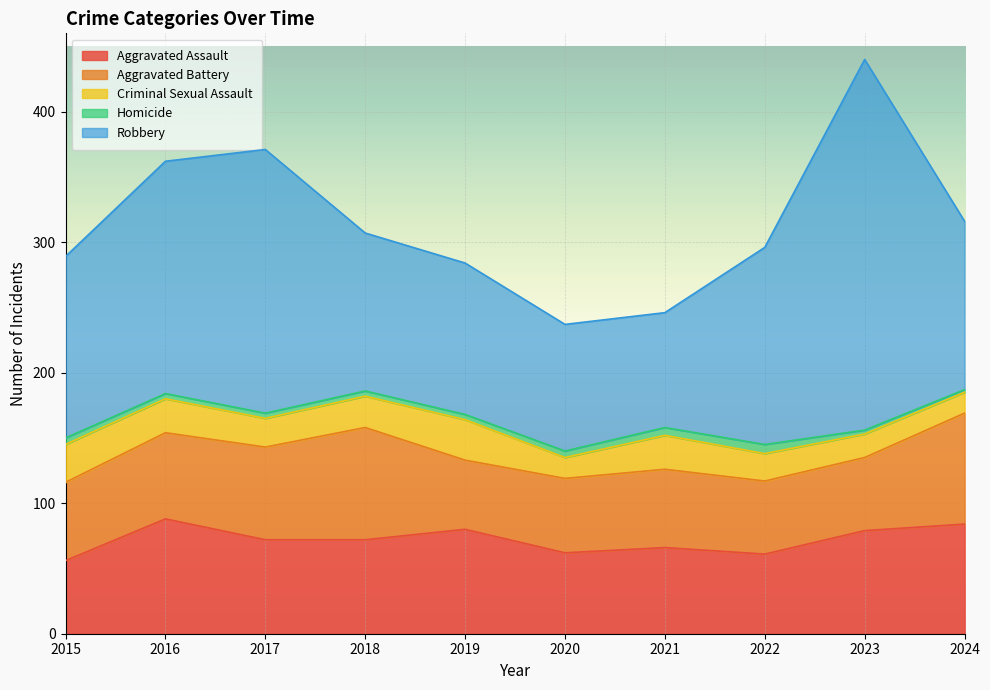

Reading left to right, list all the values displayed in this chart.

Aggravated Assault: 56	88	72	72	80	62	66	61	79	84
Aggravated Battery: 60	66	71	86	53	57	60	56	56	85
Criminal Sexual Assault: 29	26	22	24	31	16	26	21	18	16
Homicide: 5	4	4	4	4	5	6	7	3	2
Robbery: 139	178	202	121	116	97	88	151	284	129